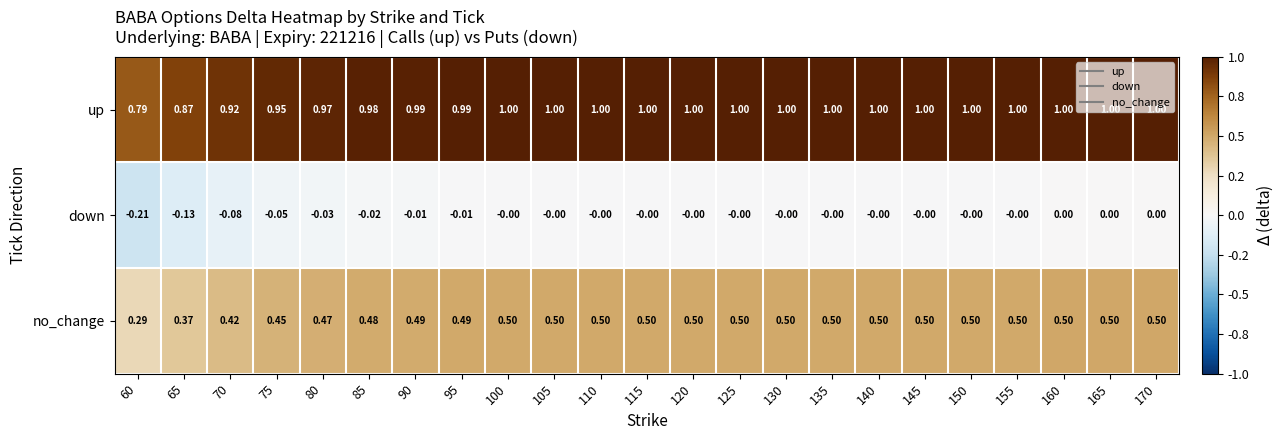

At 150, list the series in order from largest to smallest.

up, no_change, down